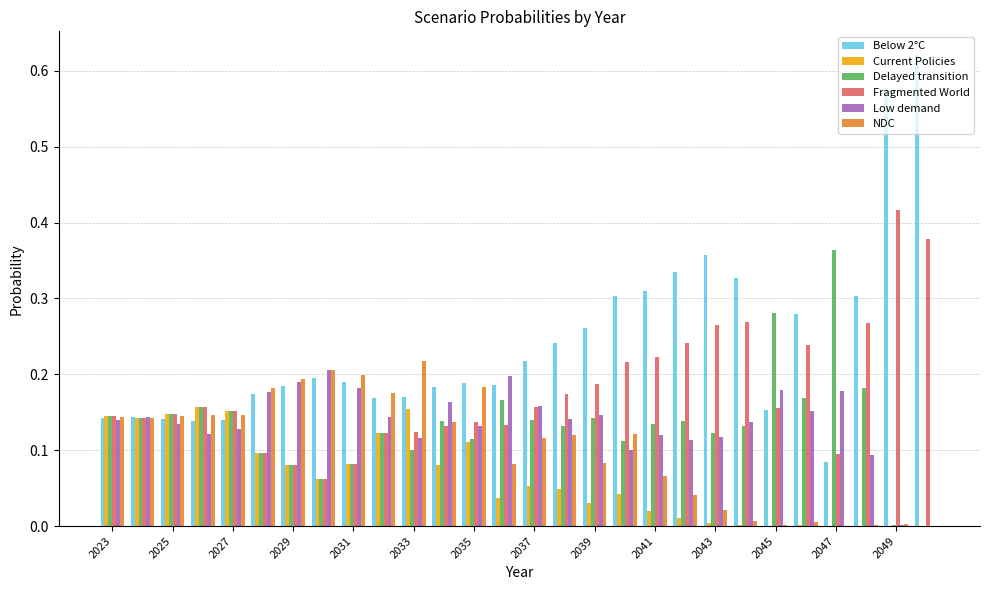

Which series has the largest total across all categories?

Below 2°C